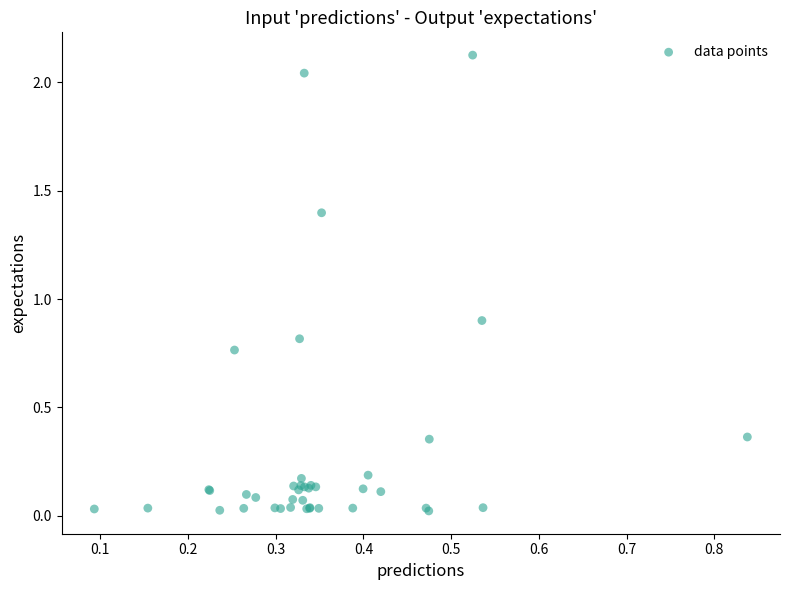

What Y value in the scatter plot is closest to 1?

0.9